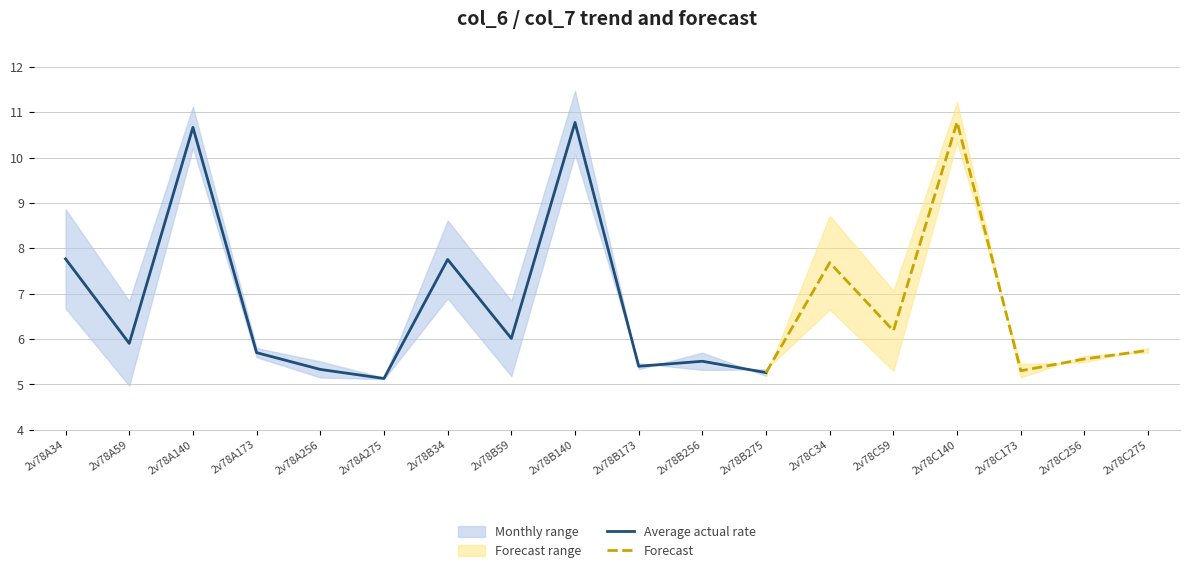

The Average actual rate series shows 6.0 at 2v78B59. True or false?

True